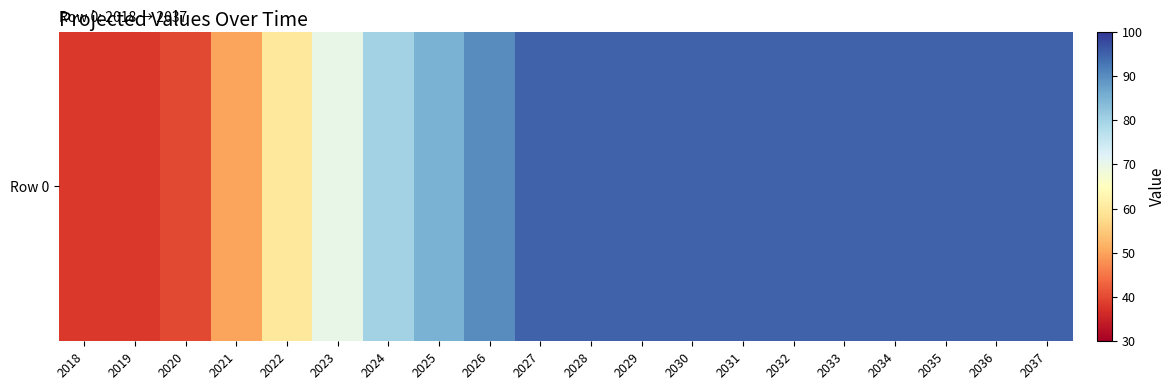

Rank the categories by value from highest to lowest.

2027, 2028, 2029, 2030, 2031, 2032, 2033, 2034, 2035, 2036, 2037, 2026, 2025, 2024, 2023, 2022, 2021, 2020, 2018, 2019